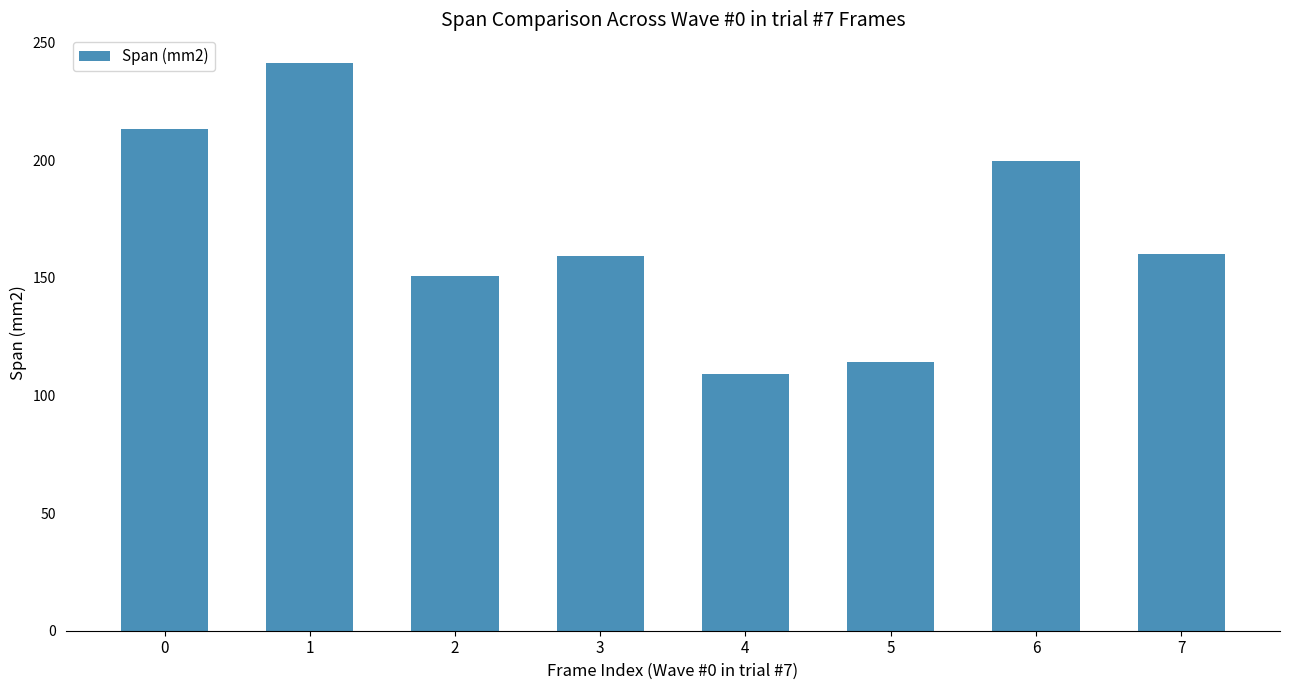

Which has a higher value, 6 or 3?

6